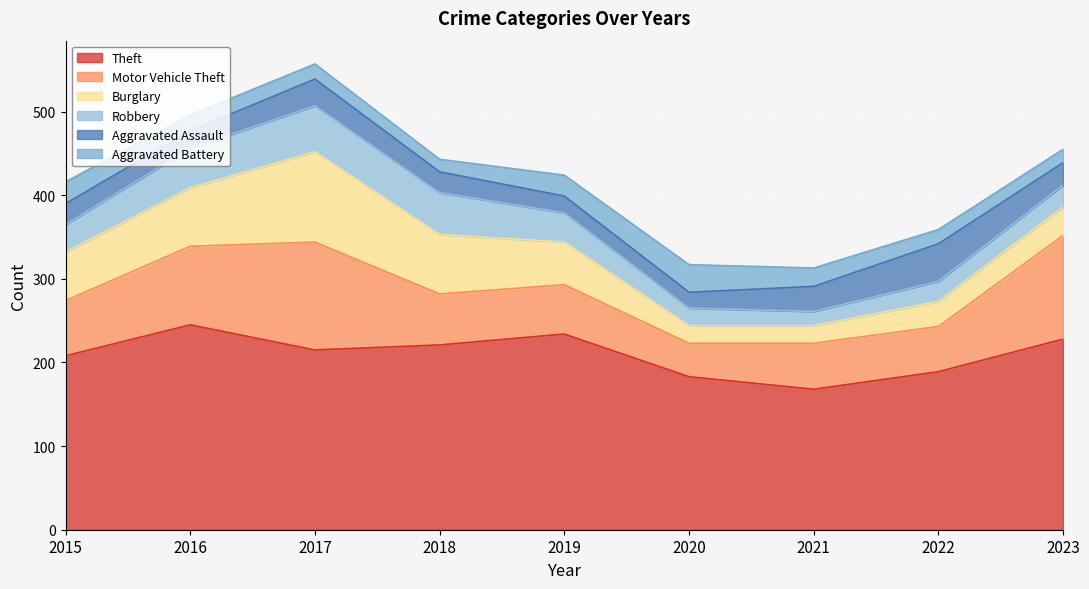

True or false: Burglary has more than 1 interior local peaks.

False